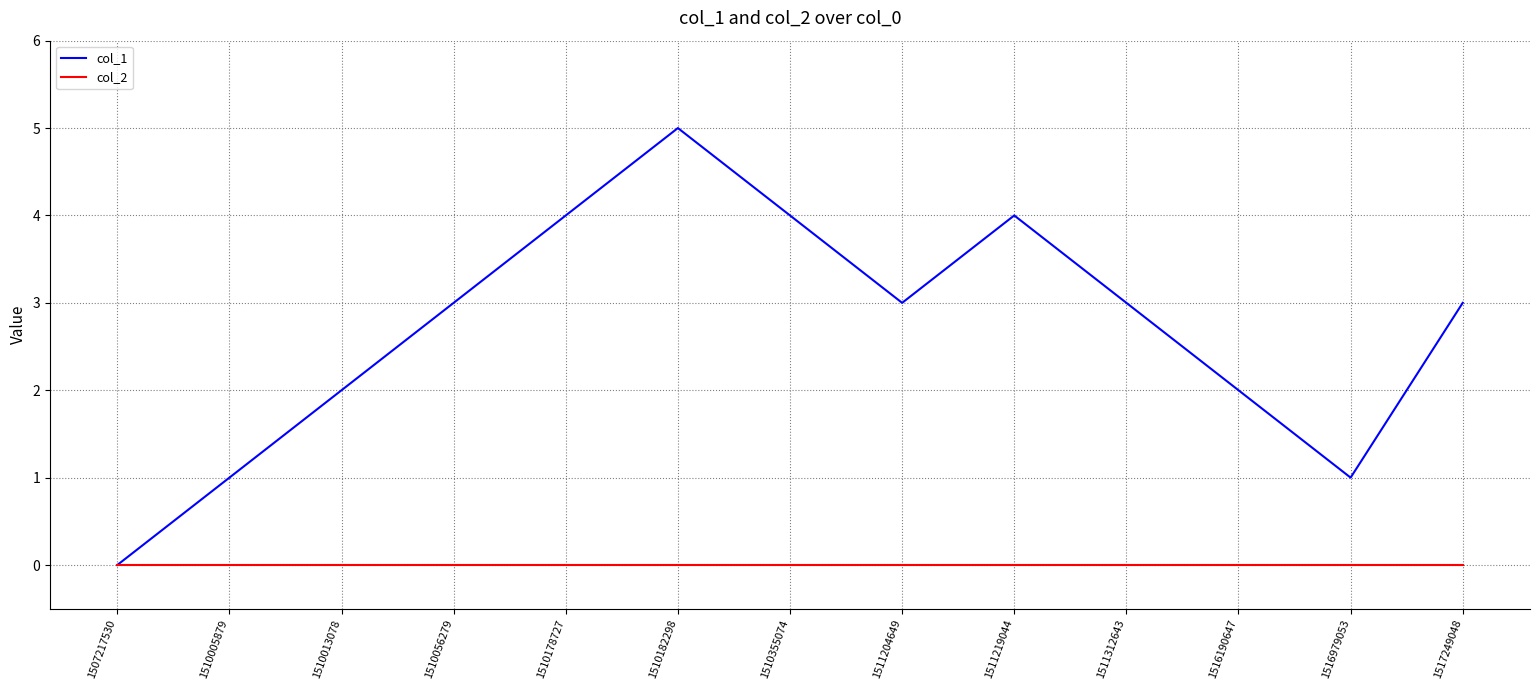

What is the total value across all series at 1510355074?

4